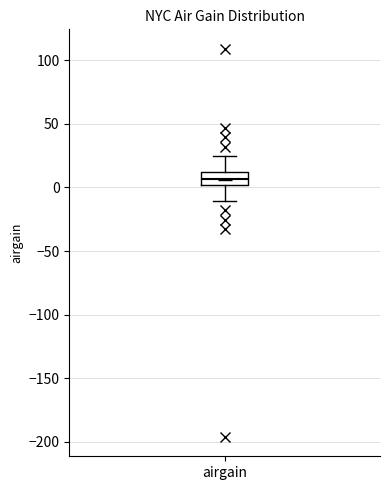

Transcribe this box plot: give where the median line is, the range the box spans, and where the two whiskers end, as read against the y-axis. The values are not printed on the chart, so give them approximately, as read against the axis.

median 5, box 0 to 10, whiskers -10 to 25